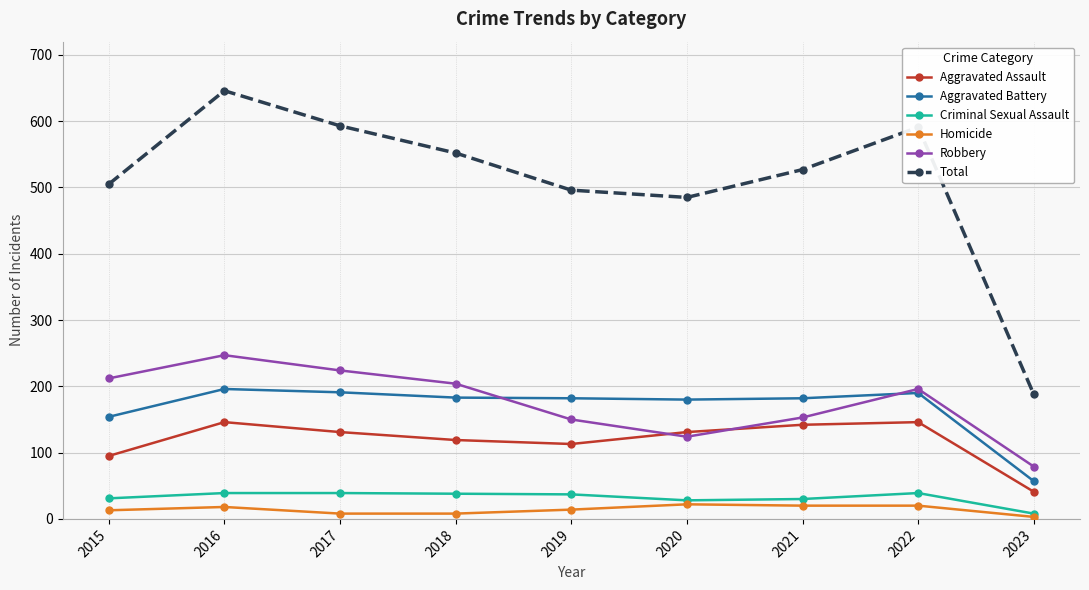

What is the difference between the maximum and minimum values in the Robbery series?

168